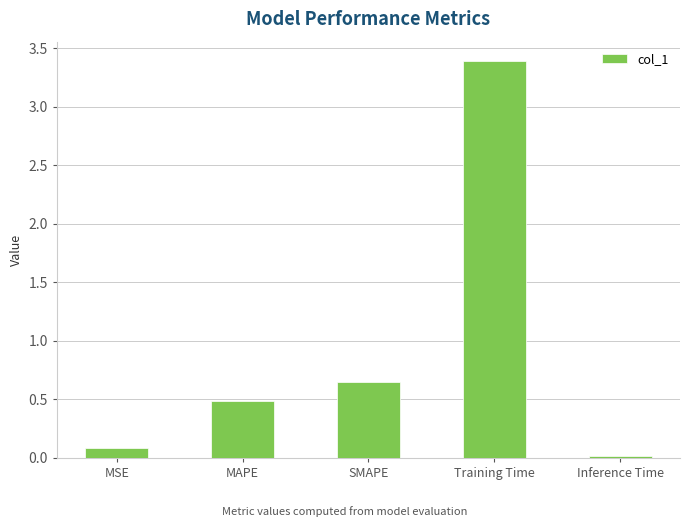

Is it true that the value at Inference Time is 0.0?

True